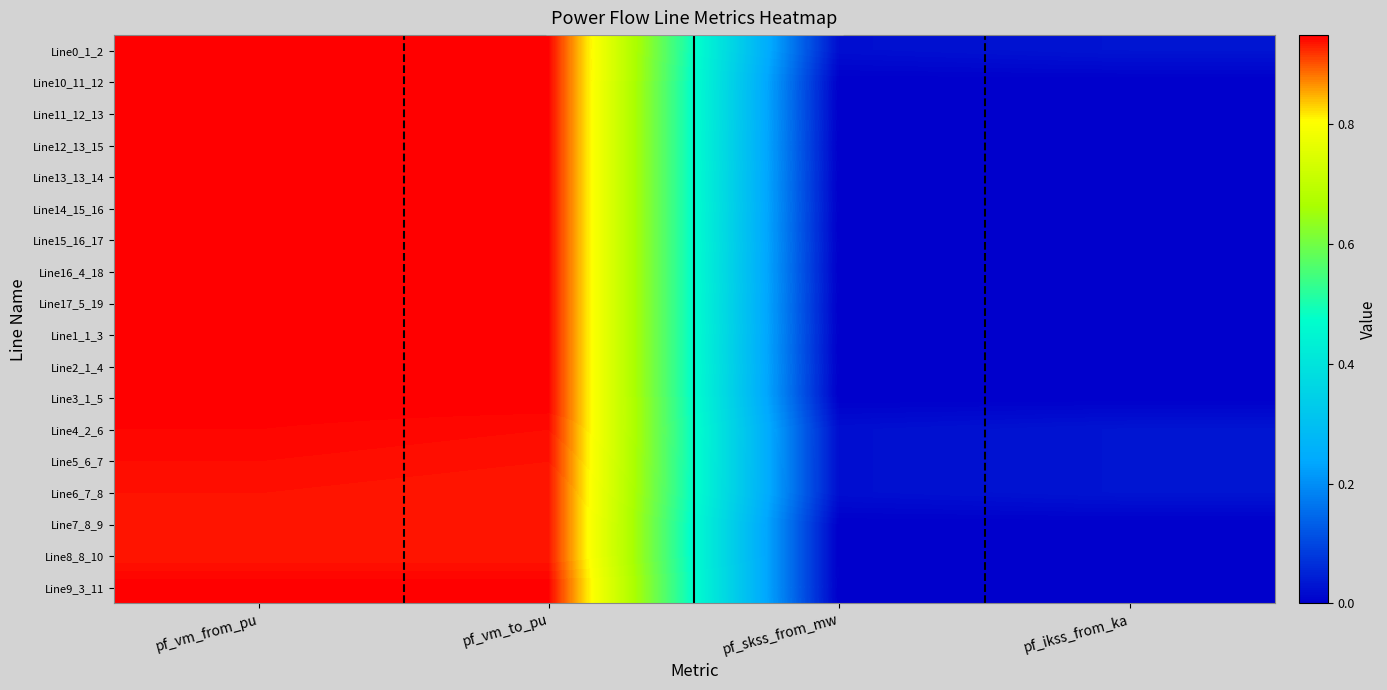

Reading right to left, what are all the values shown in this chart?

Line0_1_2: pf_ikss_from_ka=0.0	pf_skss_from_mw=0.0	pf_vm_to_pu=0.9	pf_vm_from_pu=0.9
Line10_11_12: pf_ikss_from_ka=0.0	pf_skss_from_mw=0.0	pf_vm_to_pu=0.9	pf_vm_from_pu=0.9
Line11_12_13: pf_ikss_from_ka=0.0	pf_skss_from_mw=0.0	pf_vm_to_pu=0.9	pf_vm_from_pu=0.9
Line12_13_15: pf_ikss_from_ka=0.0	pf_skss_from_mw=0.0	pf_vm_to_pu=0.9	pf_vm_from_pu=0.9
Line13_13_14: pf_ikss_from_ka=0.0	pf_skss_from_mw=0.0	pf_vm_to_pu=0.9	pf_vm_from_pu=0.9
Line14_15_16: pf_ikss_from_ka=0.0	pf_skss_from_mw=0.0	pf_vm_to_pu=0.9	pf_vm_from_pu=0.9
Line15_16_17: pf_ikss_from_ka=0.0	pf_skss_from_mw=0.0	pf_vm_to_pu=0.9	pf_vm_from_pu=0.9
Line16_4_18: pf_ikss_from_ka=0.0	pf_skss_from_mw=0.0	pf_vm_to_pu=0.9	pf_vm_from_pu=0.9
Line17_5_19: pf_ikss_from_ka=0.0	pf_skss_from_mw=0.0	pf_vm_to_pu=0.9	pf_vm_from_pu=0.9
Line1_1_3: pf_ikss_from_ka=0.0	pf_skss_from_mw=0.0	pf_vm_to_pu=0.9	pf_vm_from_pu=0.9
Line2_1_4: pf_ikss_from_ka=0.0	pf_skss_from_mw=0.0	pf_vm_to_pu=0.9	pf_vm_from_pu=0.9
Line3_1_5: pf_ikss_from_ka=0.0	pf_skss_from_mw=0.0	pf_vm_to_pu=0.9	pf_vm_from_pu=0.9
Line4_2_6: pf_ikss_from_ka=0.0	pf_skss_from_mw=0.0	pf_vm_to_pu=0.9	pf_vm_from_pu=0.9
Line5_6_7: pf_ikss_from_ka=0.0	pf_skss_from_mw=0.0	pf_vm_to_pu=0.9	pf_vm_from_pu=0.9
Line6_7_8: pf_ikss_from_ka=0.0	pf_skss_from_mw=0.0	pf_vm_to_pu=0.9	pf_vm_from_pu=0.9
Line7_8_9: pf_ikss_from_ka=0.0	pf_skss_from_mw=0.0	pf_vm_to_pu=0.9	pf_vm_from_pu=0.9
Line8_8_10: pf_ikss_from_ka=0.0	pf_skss_from_mw=0.0	pf_vm_to_pu=0.9	pf_vm_from_pu=0.9
Line9_3_11: pf_ikss_from_ka=0.0	pf_skss_from_mw=0.0	pf_vm_to_pu=0.9	pf_vm_from_pu=0.9